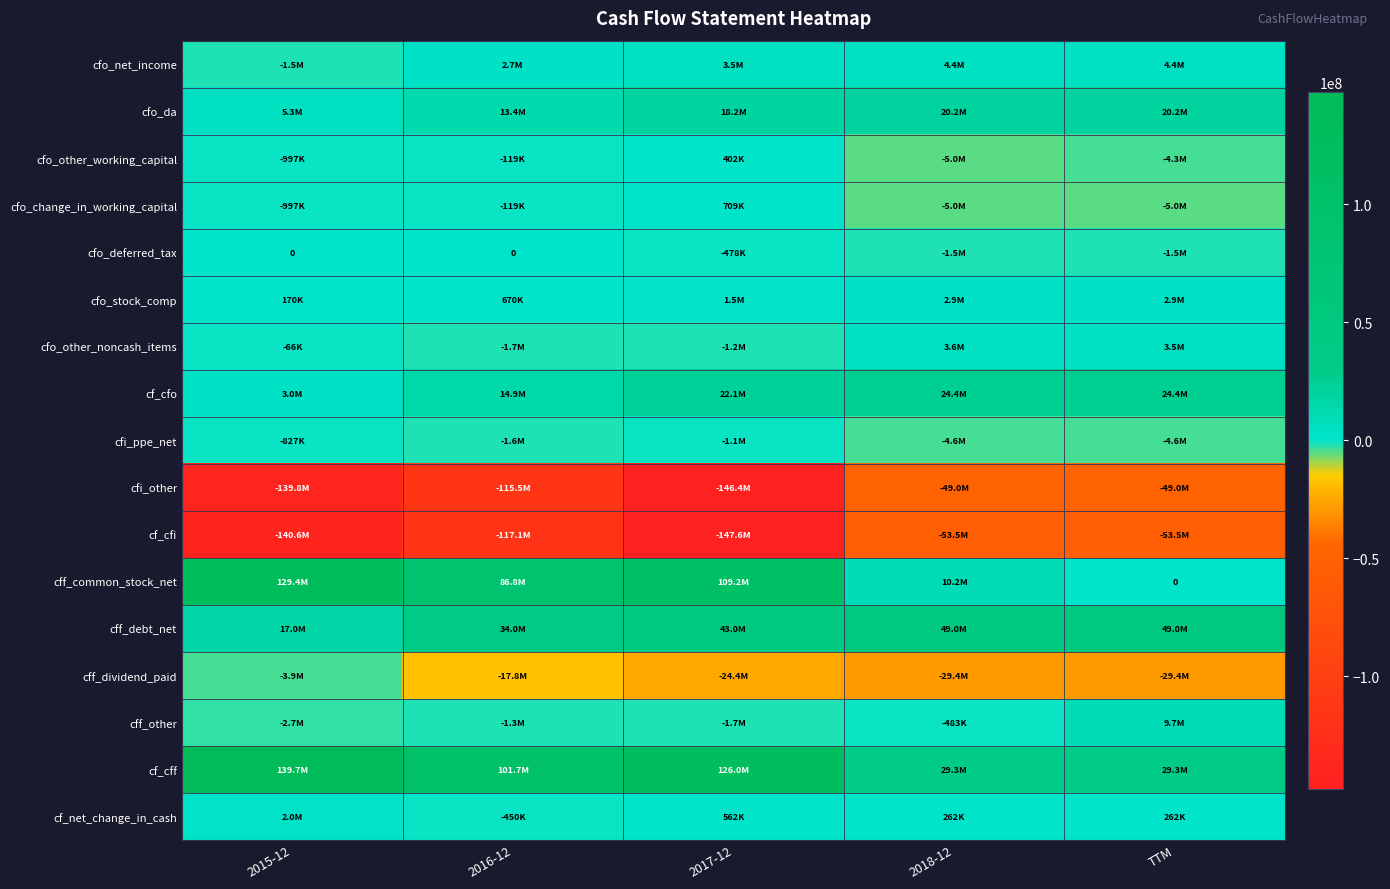

At TTM, list the series in order from smallest to largest.

cf_cfi, cfi_other, cff_dividend_paid, cfo_change_in_working_capital, cfi_ppe_net, cfo_other_working_capital, cfo_deferred_tax, cff_common_stock_net, cf_net_change_in_cash, cfo_stock_comp, cfo_other_noncash_items, cfo_net_income, cff_other, cfo_da, cf_cfo, cf_cff, cff_debt_net